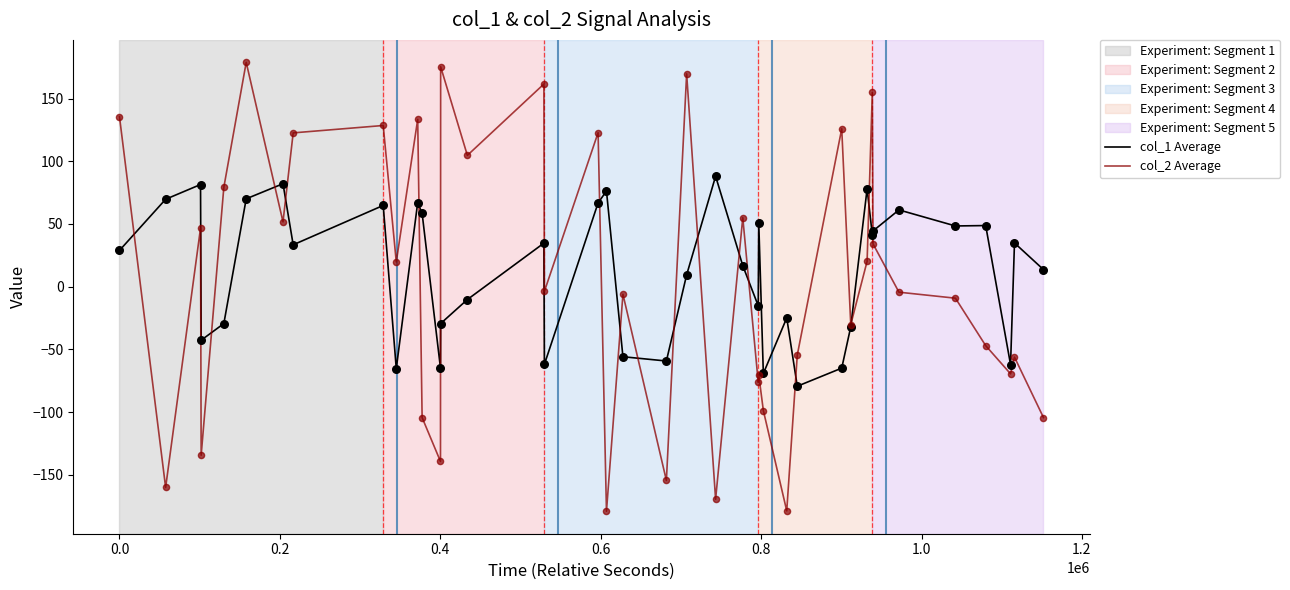

List the series in order of their peak value, highest first.

col_2 Average, col_1 Average